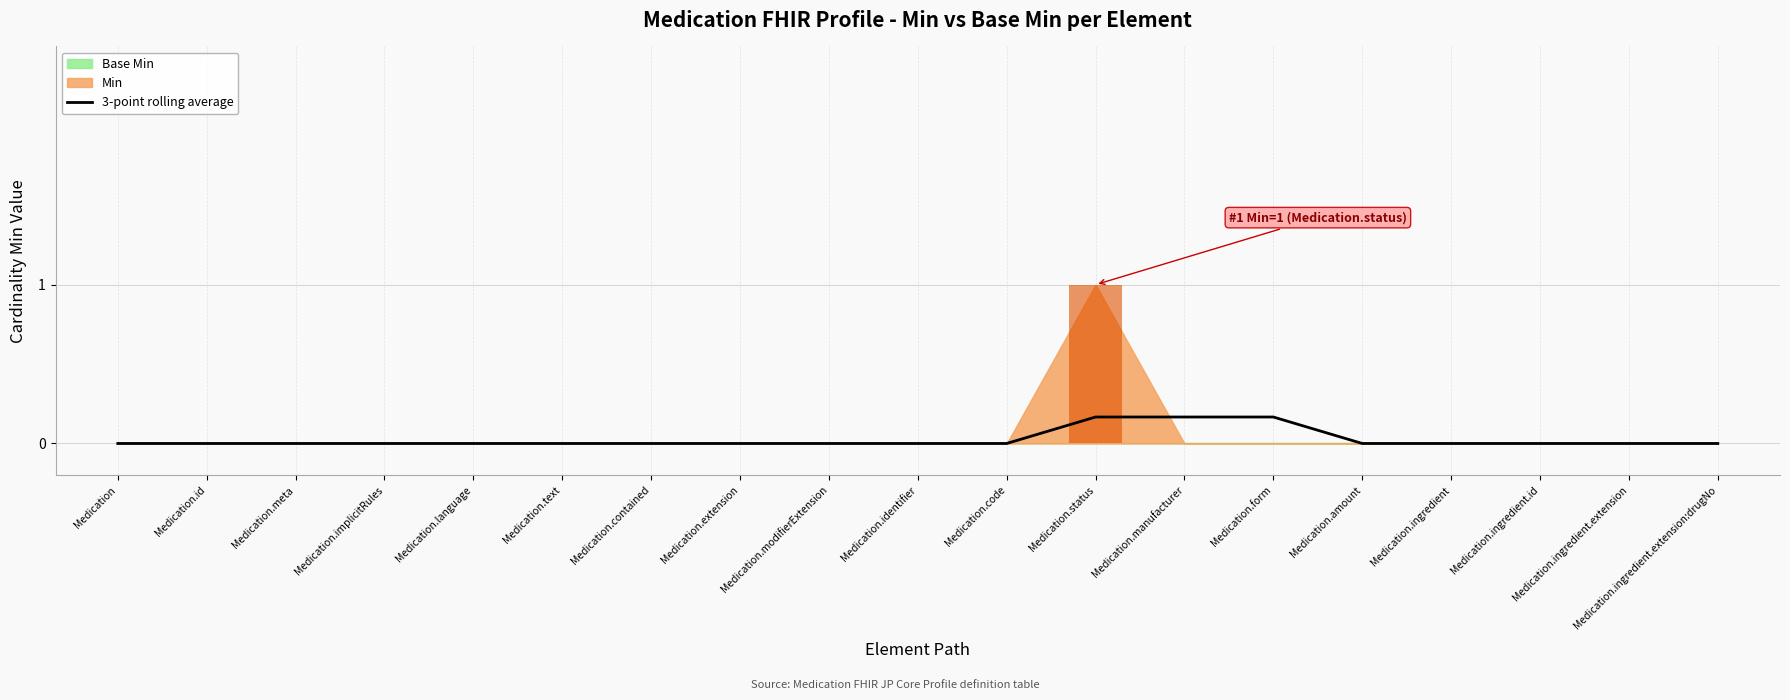

What is the label of the 14th bar from the right?

Medication.text